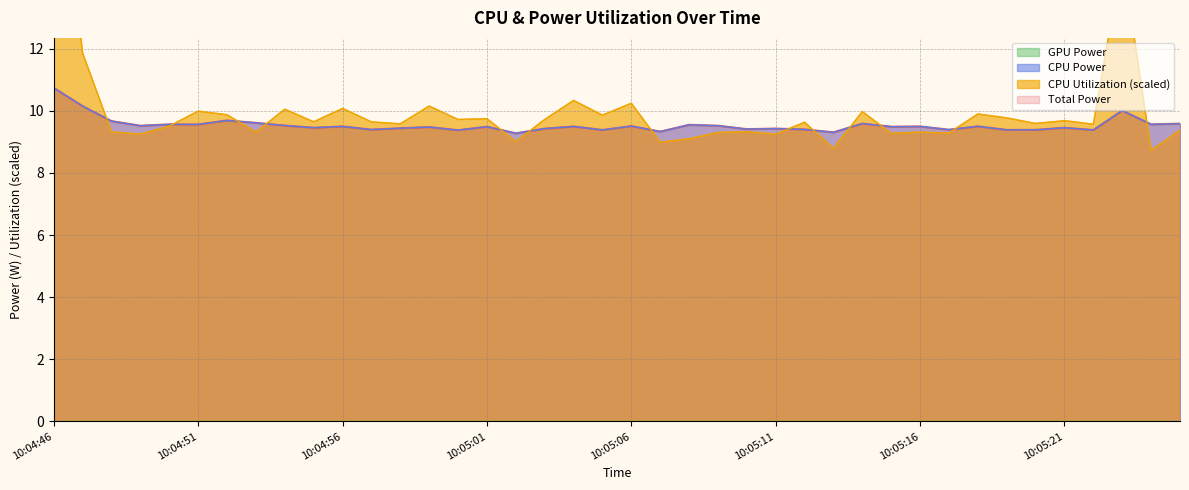

Between 10:04:59 and 10:05:20, which is larger?

10:04:59